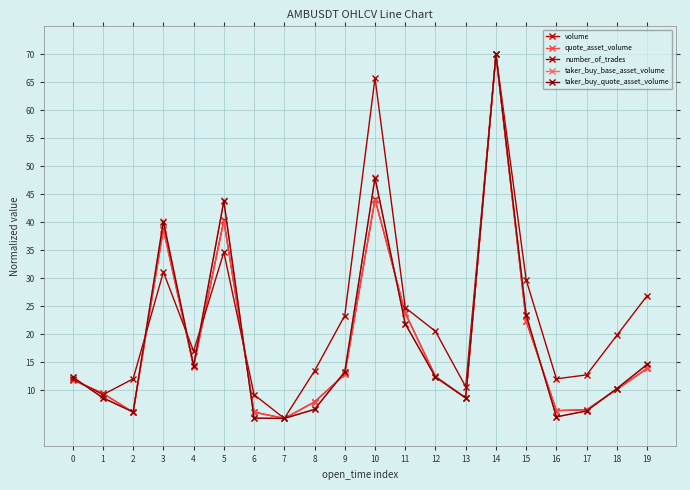

How many lines are shown in the chart?

5